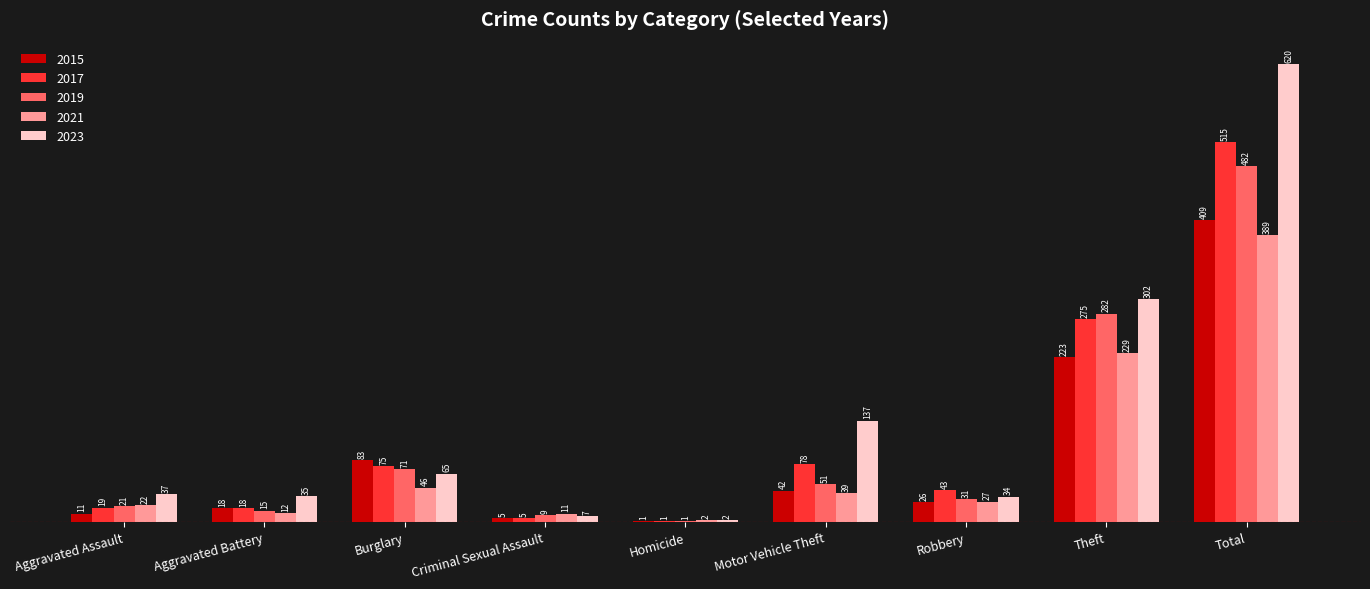

Between Burglary and Total, which series saw the biggest shift?

2023